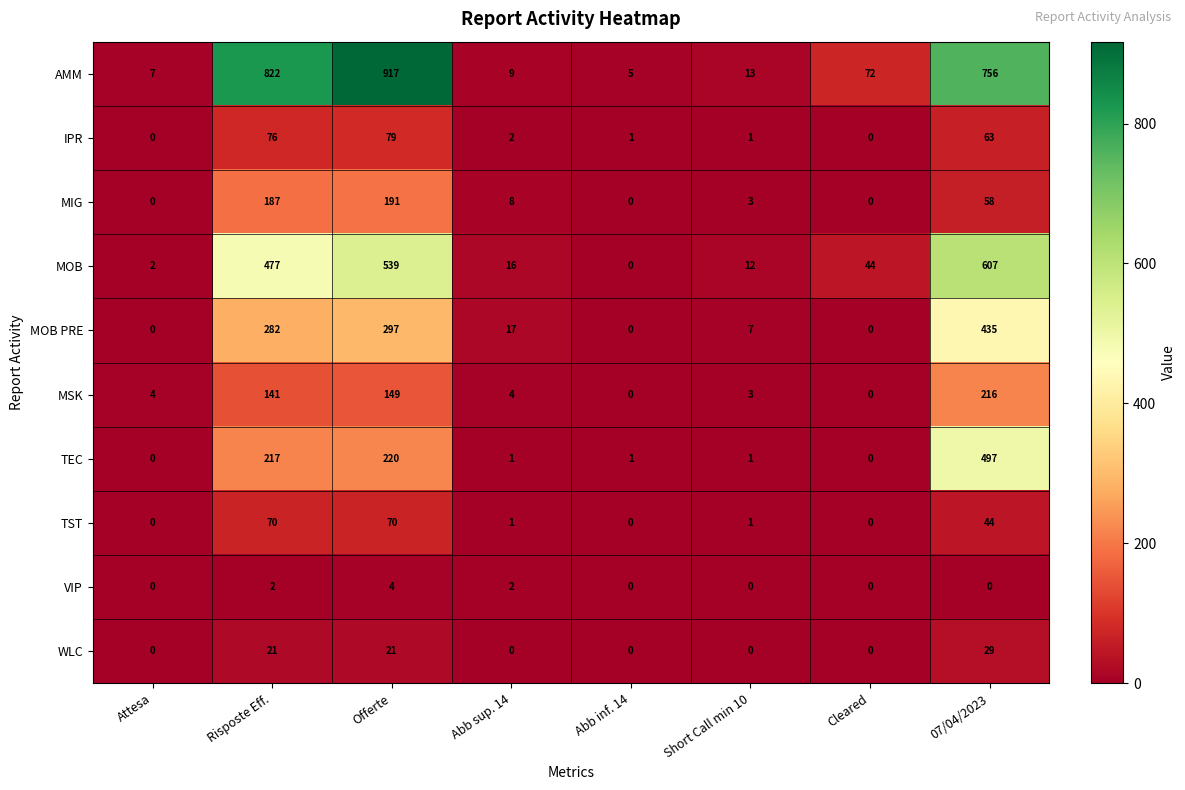

What is the difference between the AMM values at 07/04/2023 and Cleared?

684